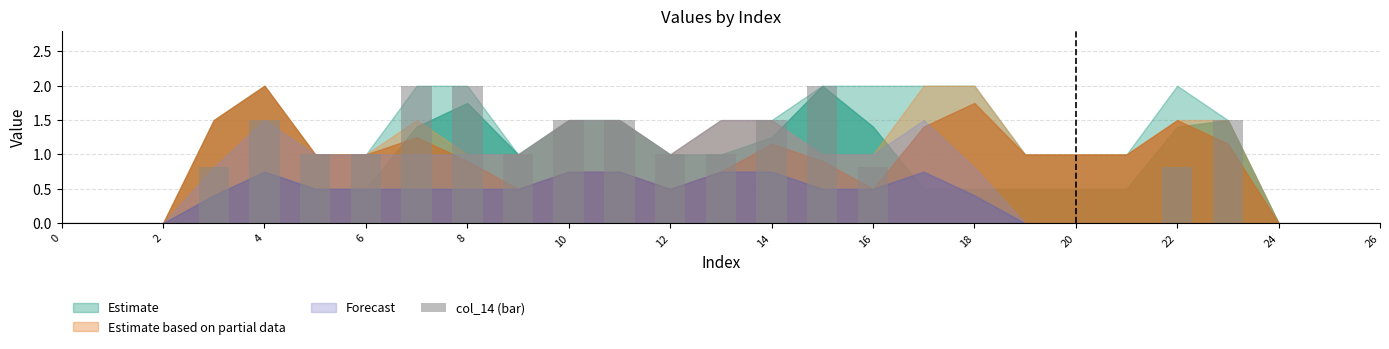

Reading left to right, list all the values displayed in this chart.

0.0	0.0	0.0	0.8	1.5	1.0	1.0	2.0	2.0	1.0	1.5	1.5	1.0	1.0	1.5	2.0	0.8	0.0	0.0	0.0	0.0	0.0	0.8	1.5	0.0	0.0	0.0